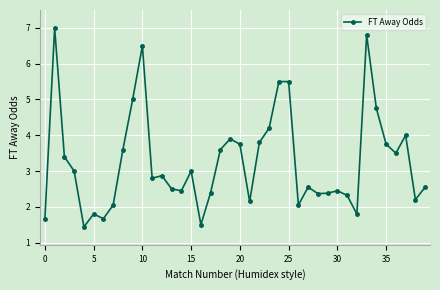

True or false: the data has more than 1 interior local peaks.

True